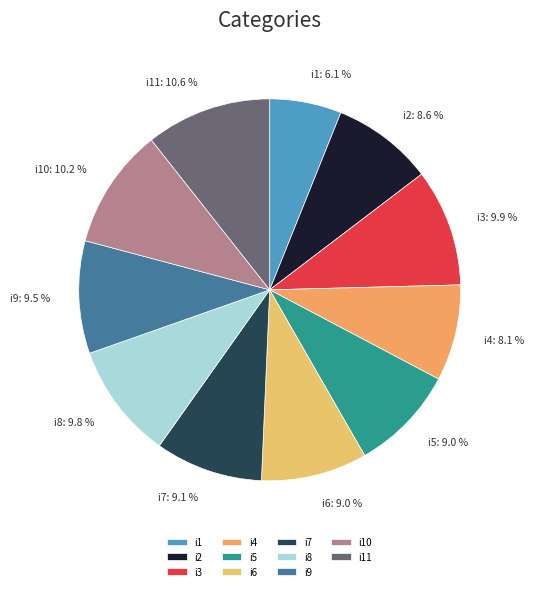

To the nearest percent, what percentage of the pie is i3?

10%